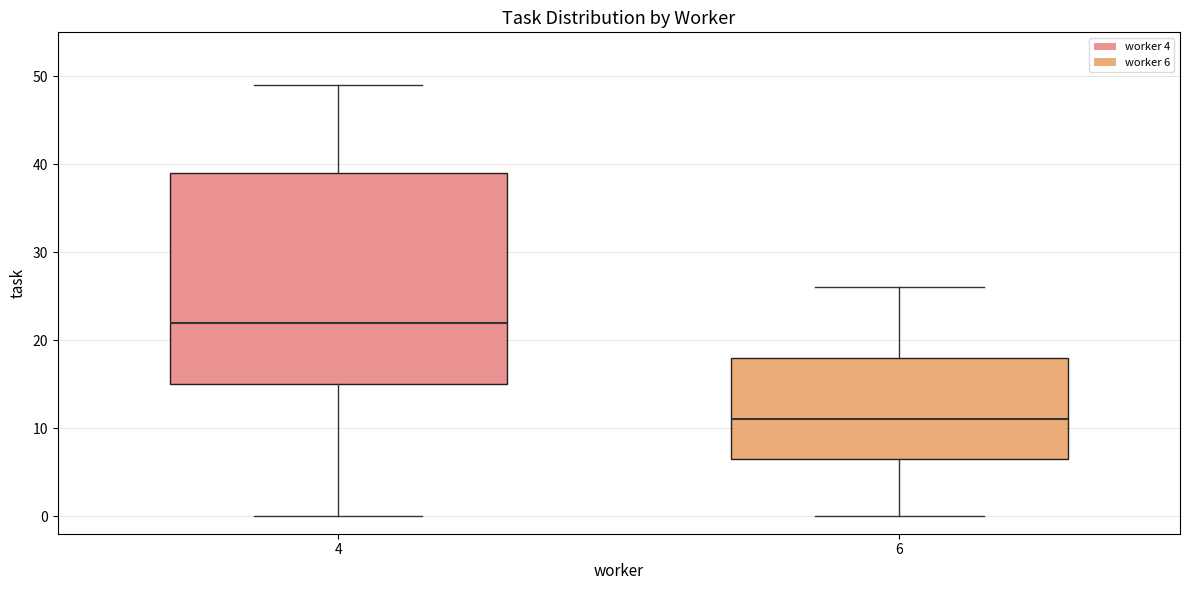

Reading left to right, read every box against the y-axis: the position of its median line, the range the box covers, and the ends of its whiskers. The values are not printed on the chart, so give them approximately, as read against the axis.

4: median 22, box 15 to 39, whiskers 0 to 49
6: median 11, box 7 to 18, whiskers 0 to 26